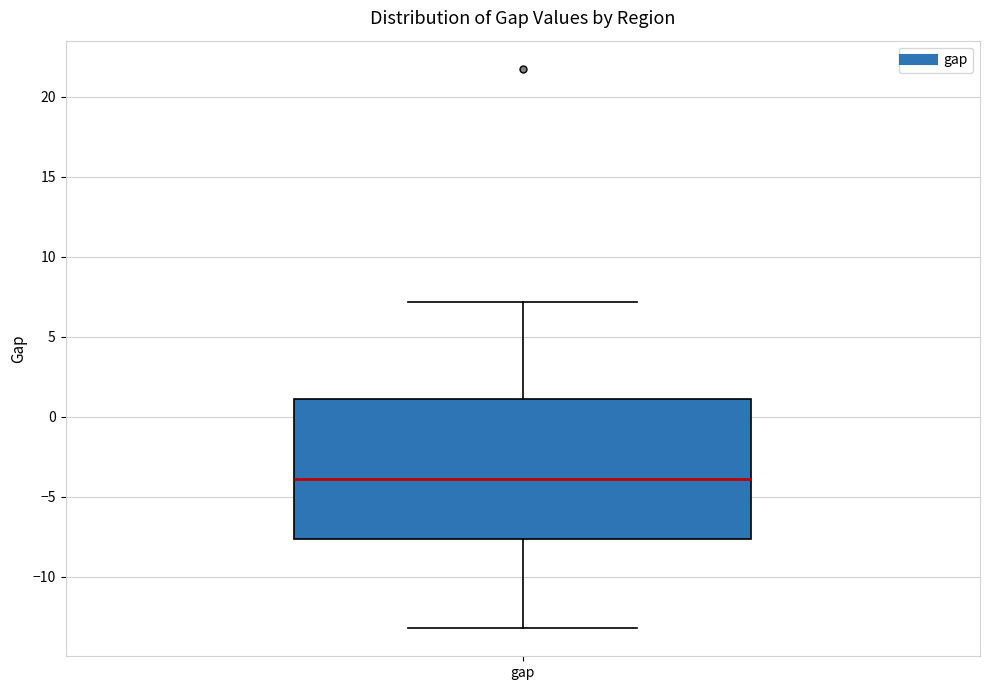

Where does the upper whisker of the box for gap end on the y-axis? The values are not printed on the chart, so give them approximately, as read against the axis.

7.0